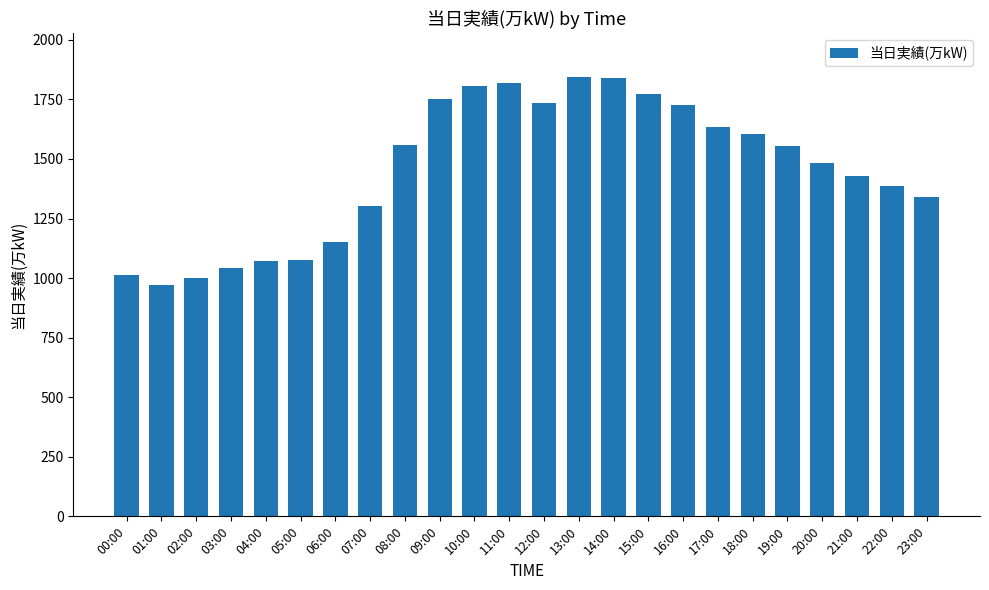

The chart shows a value of 315 at 07:00. True or false?

False